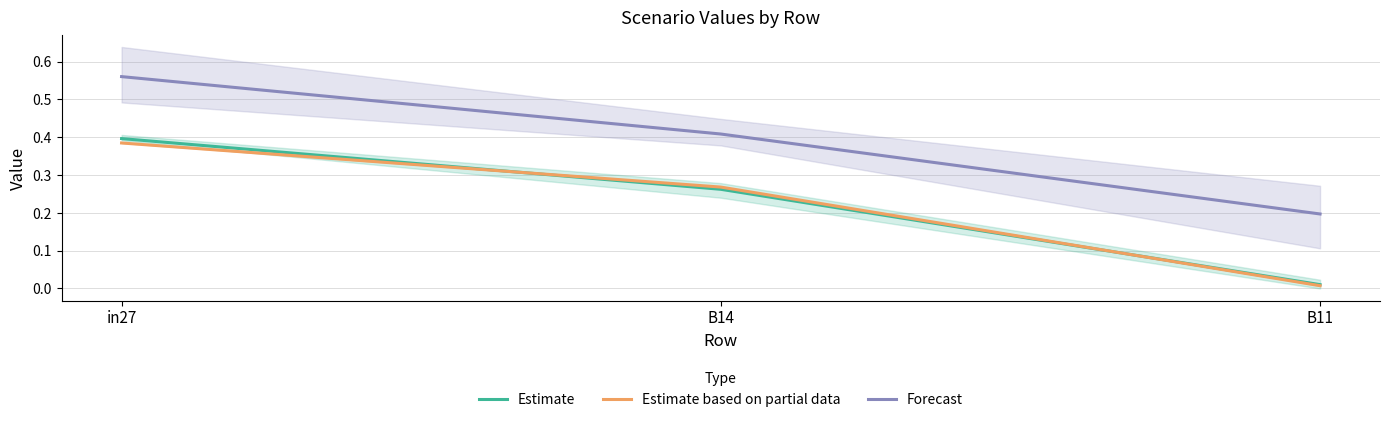

What is the average value of the Forecast series?

0.4